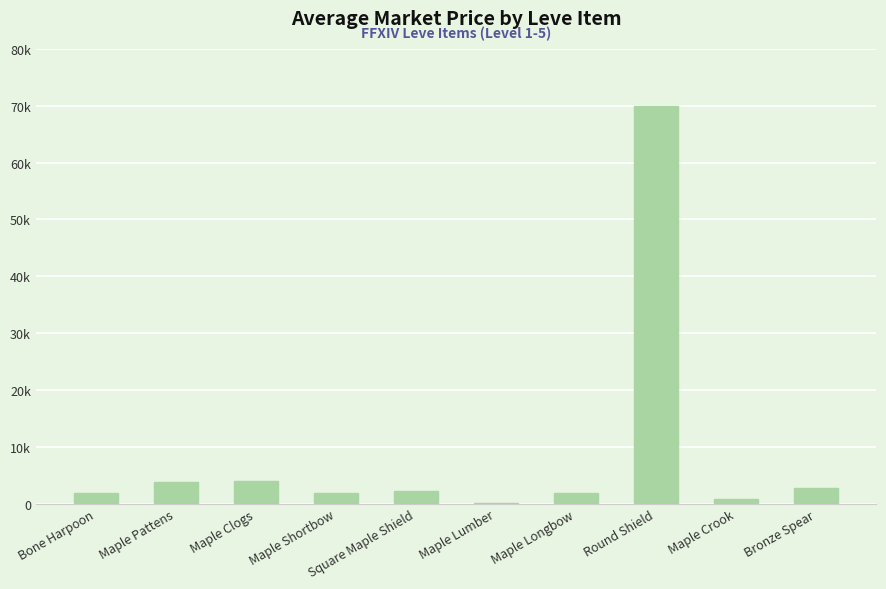

Are the bars horizontal?

No